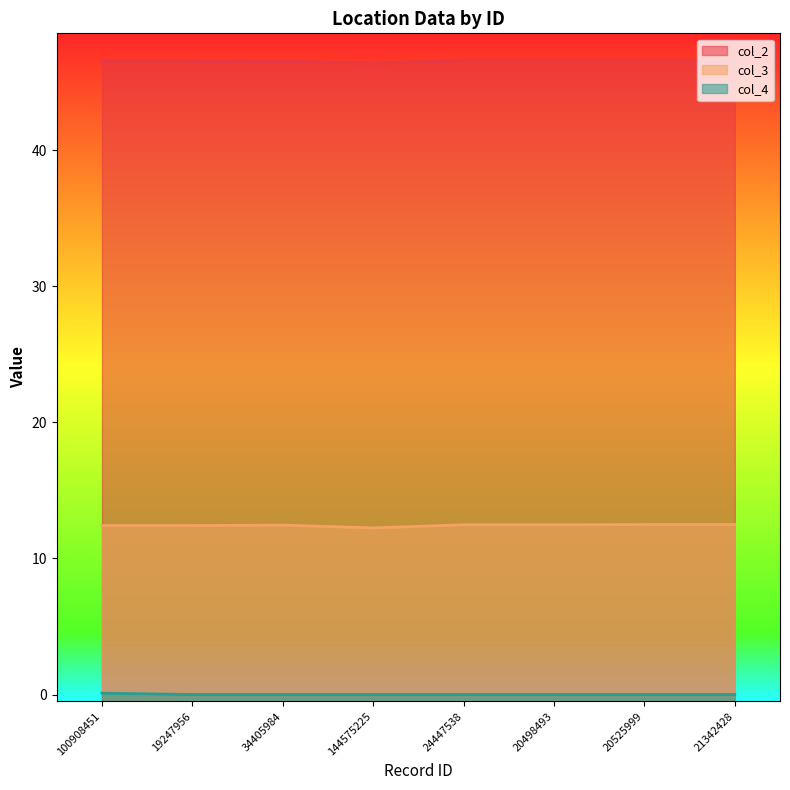

Rank the series by their average value, from highest to lowest.

col_2, col_3, col_4